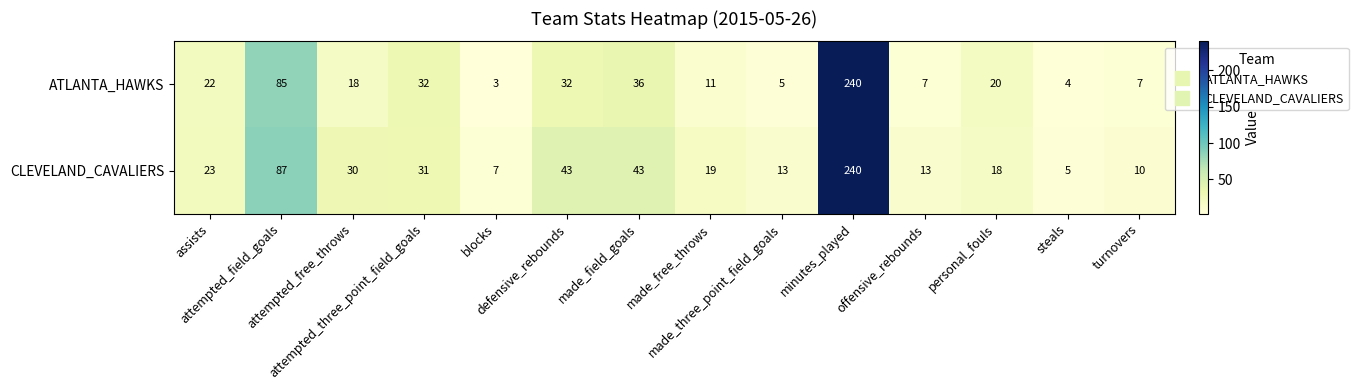

What is the lowest value of the CLEVELAND_CAVALIERS series?

5